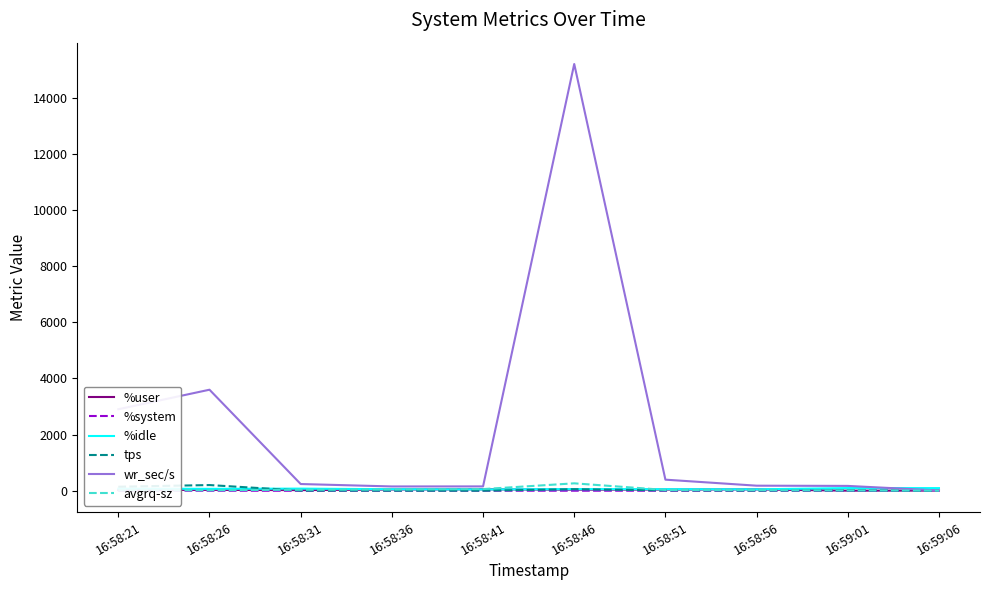

Which series changed the most between 16:58:26 and 16:58:51?

wr_sec/s